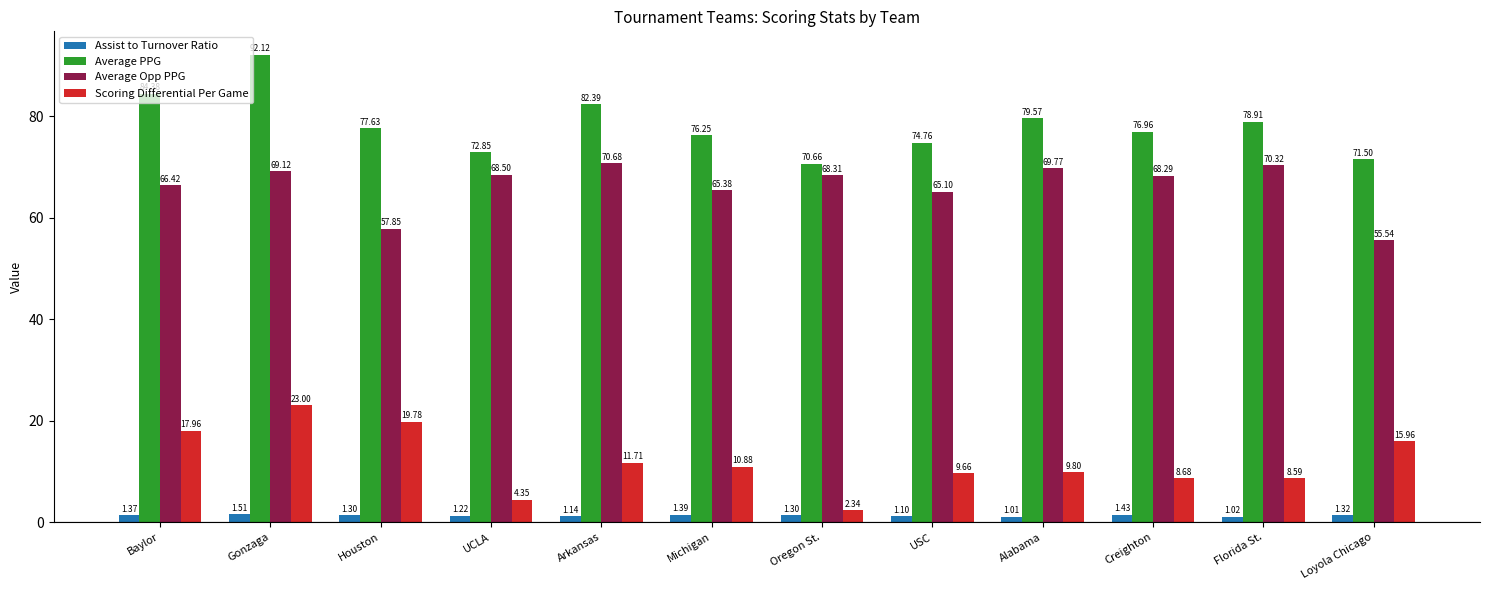

What is the total value across all series at Michigan?

153.9